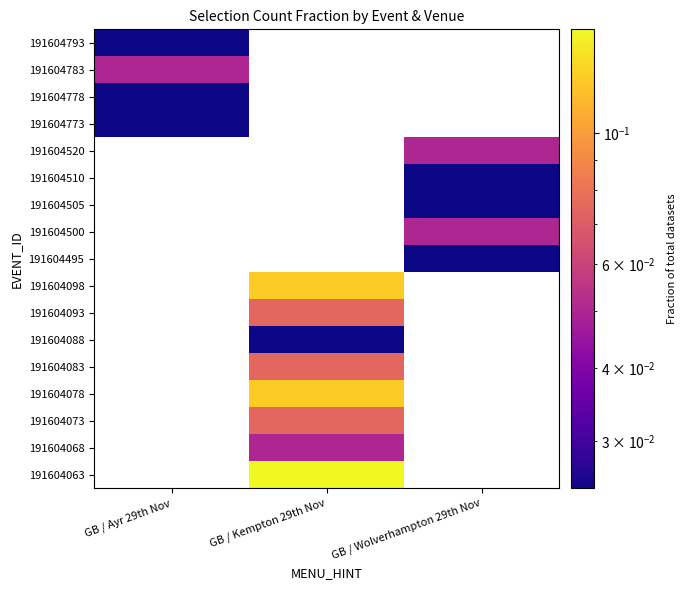

The value of 191604073 at GB / Kempton 29th Nov is 0.1. True or false?

False